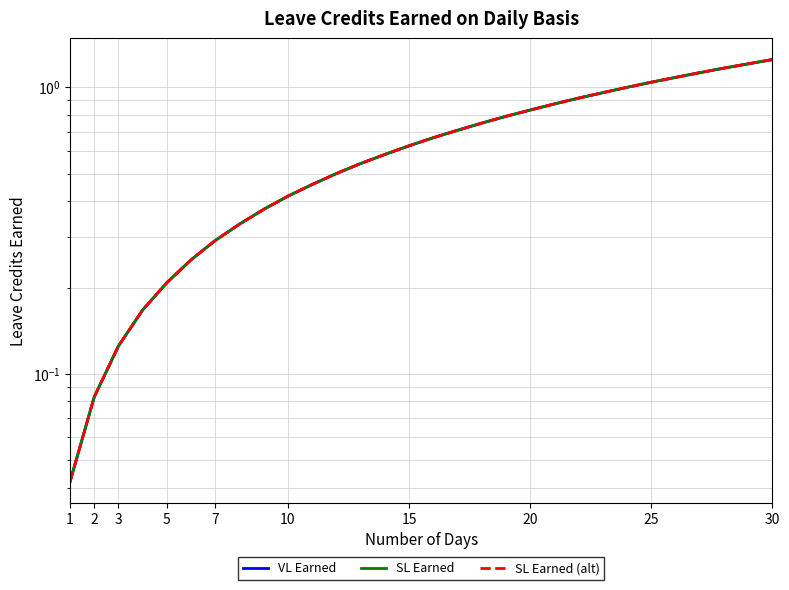

Which series has the largest total across all categories?

VL Earned